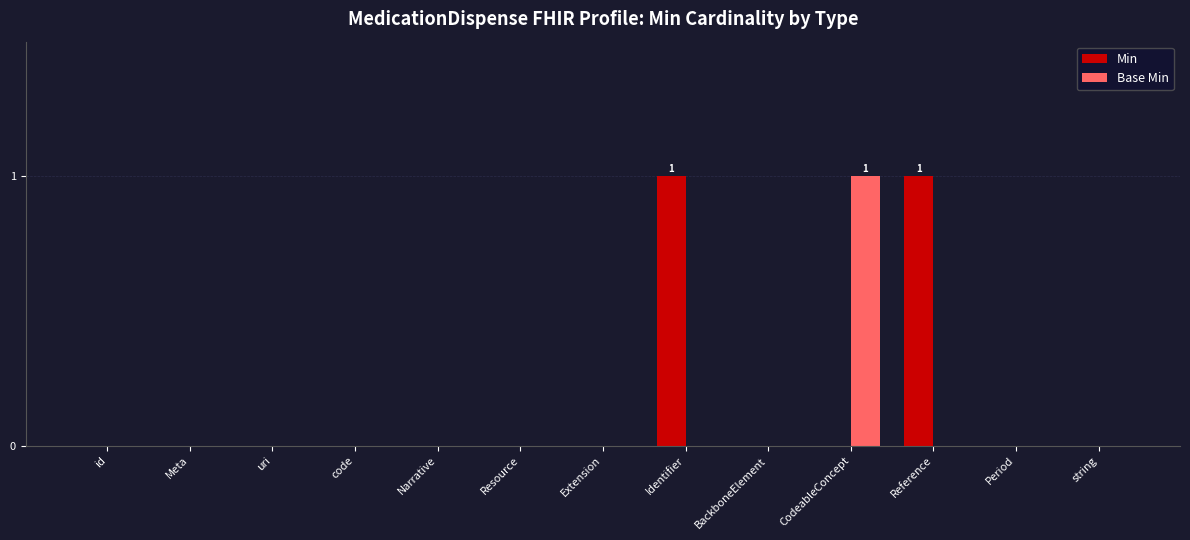

Reading right to left, extract all data points from this chart.

Min: 0	0	1	0	0	1	0	0	0	0	0	0	0
Base Min: 0	0	0	1	0	0	0	0	0	0	0	0	0